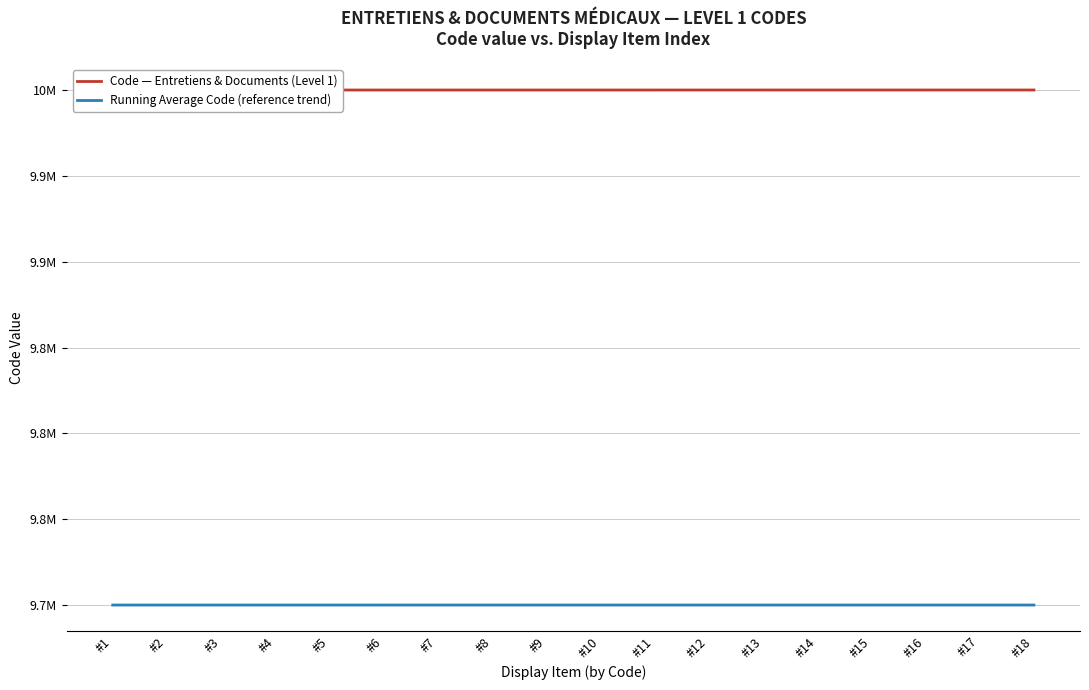

What is the average value of the Running Average Code (reference trend) series?

9700005.1